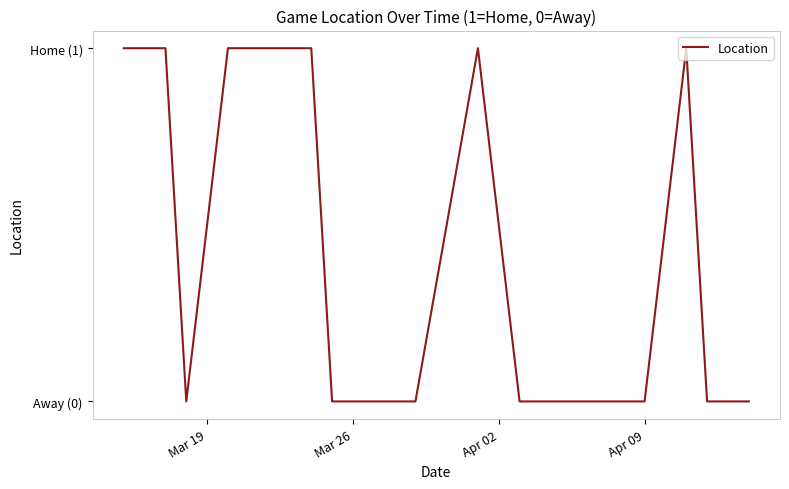

Does the chart have visible grid lines?

No